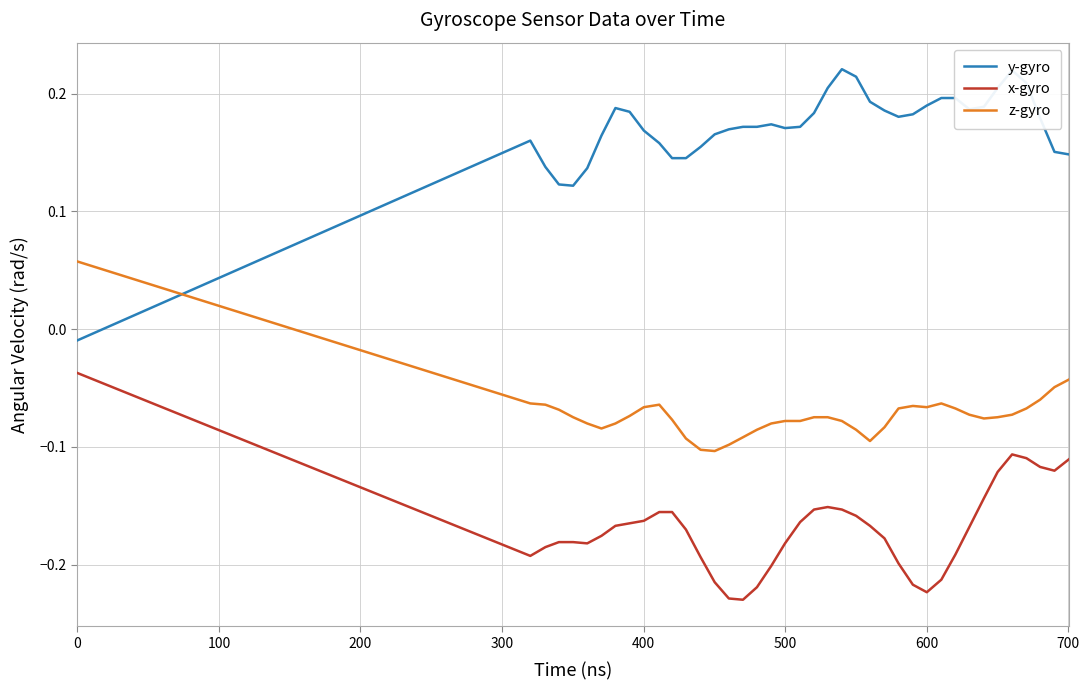

List the series in order of their overall mean, highest first.

y-gyro, z-gyro, x-gyro